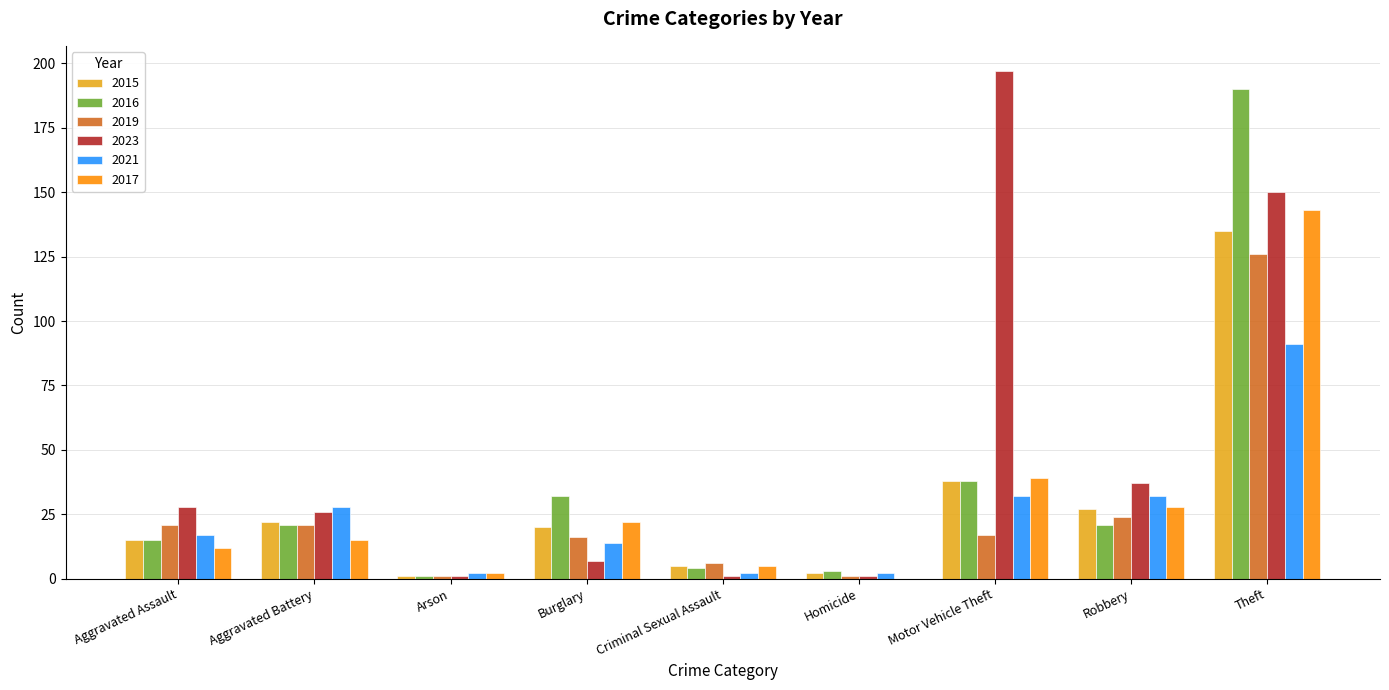

What is the sum of all 2017 values?

266